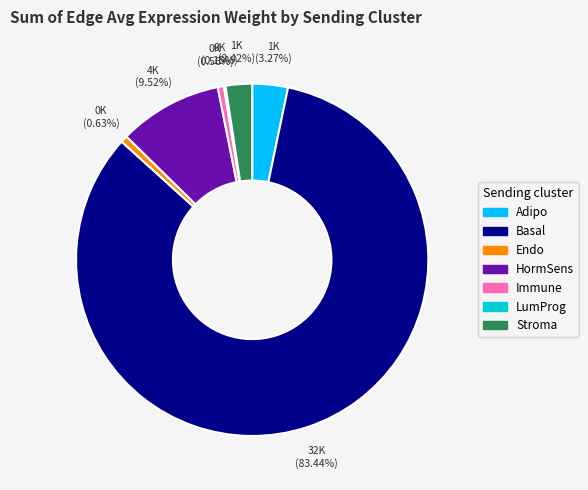

Combined, do HormSens and Endo account for over 50%?

No